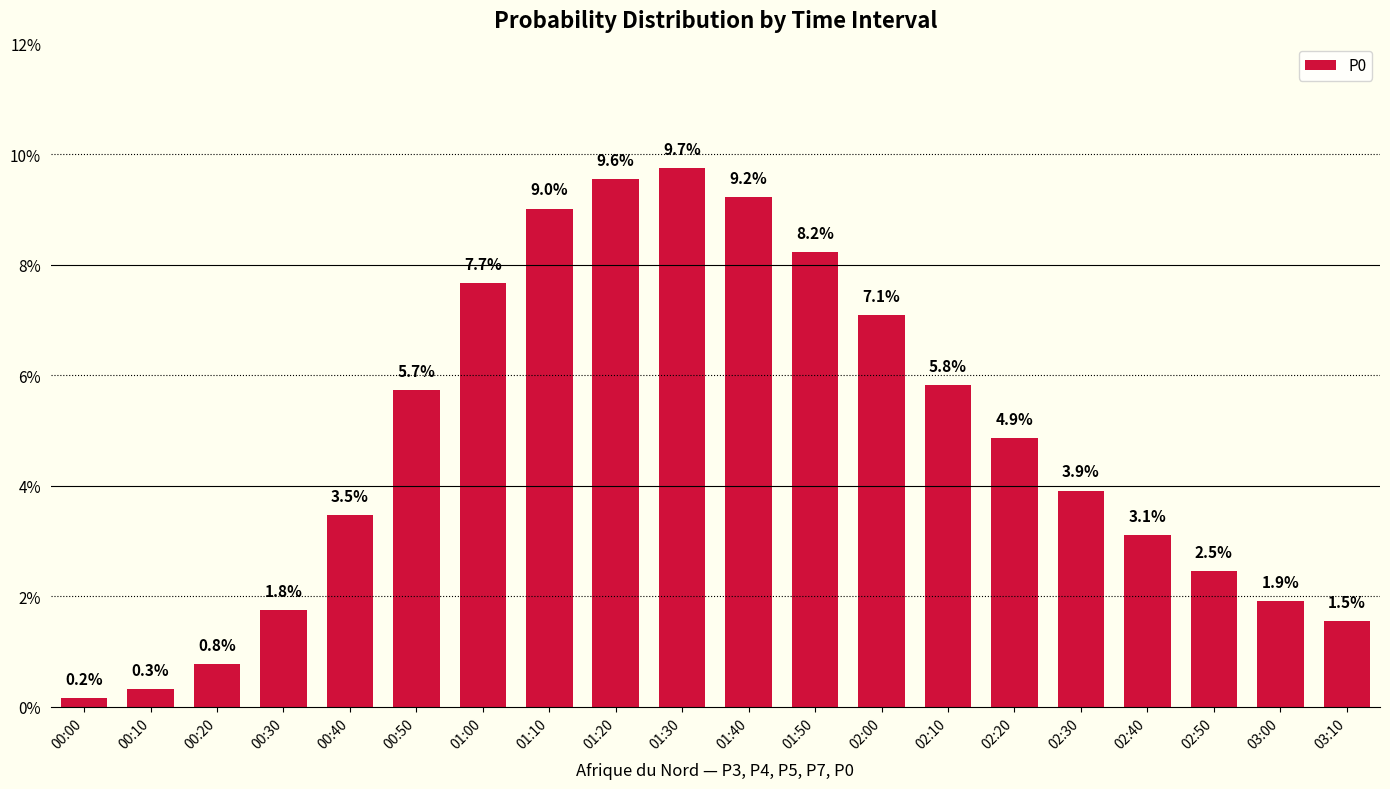

At which label is the value closest to 0?

00:00